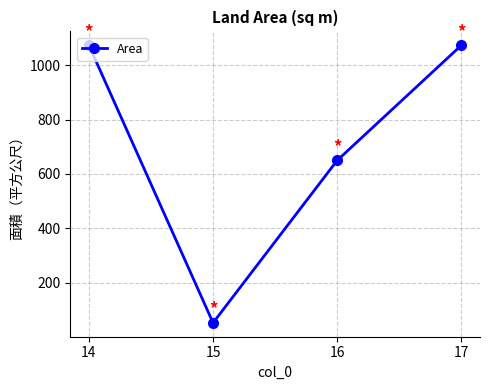

What is the greatest value displayed?

1073